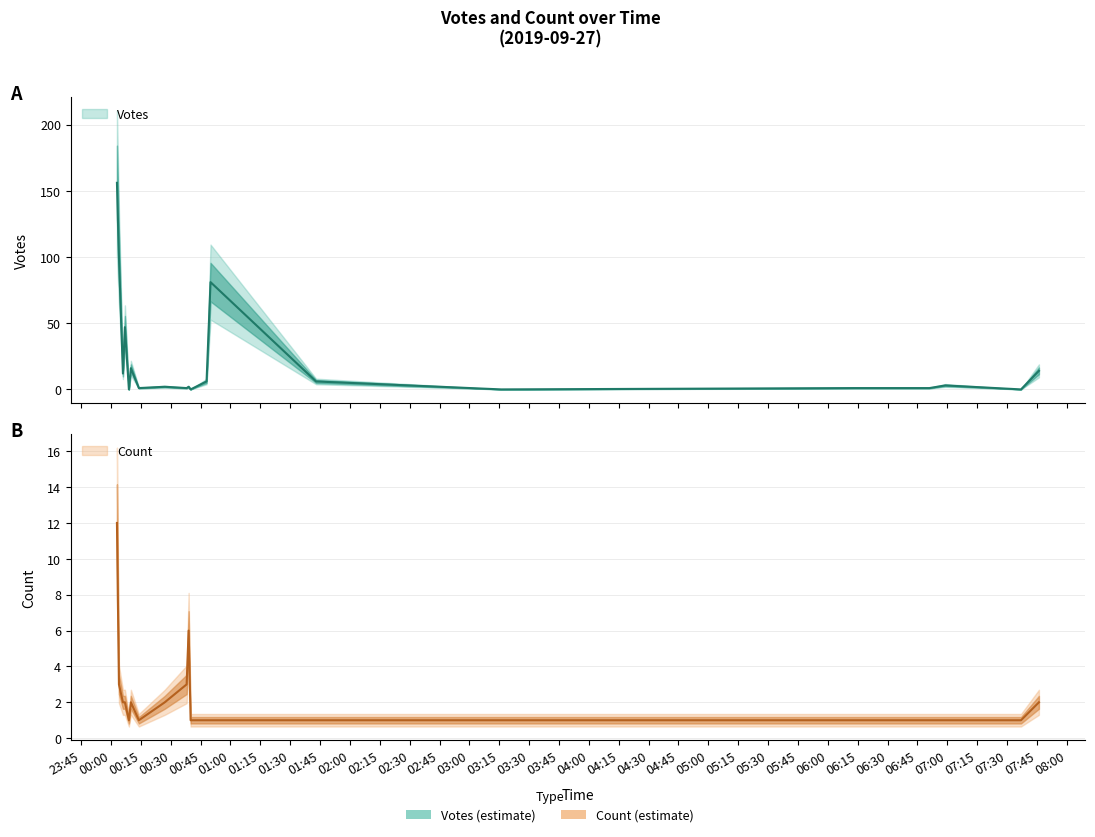

At 2019-09-27 00:06, list the series in order from smallest to largest.

Count, Votes